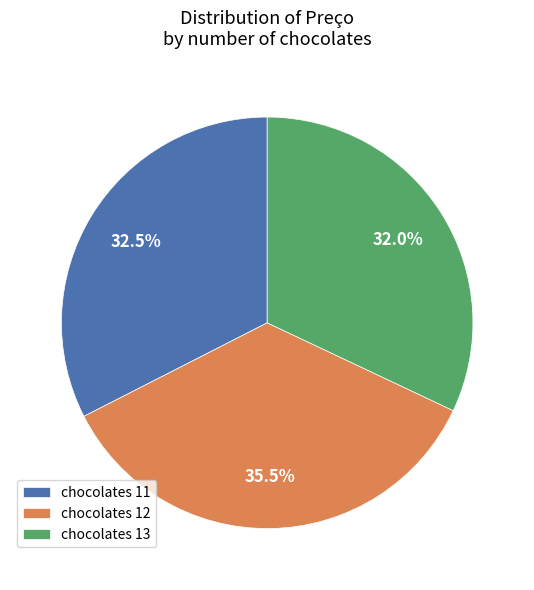

Between chocolates 12 and chocolates 13, which is larger?

chocolates 12